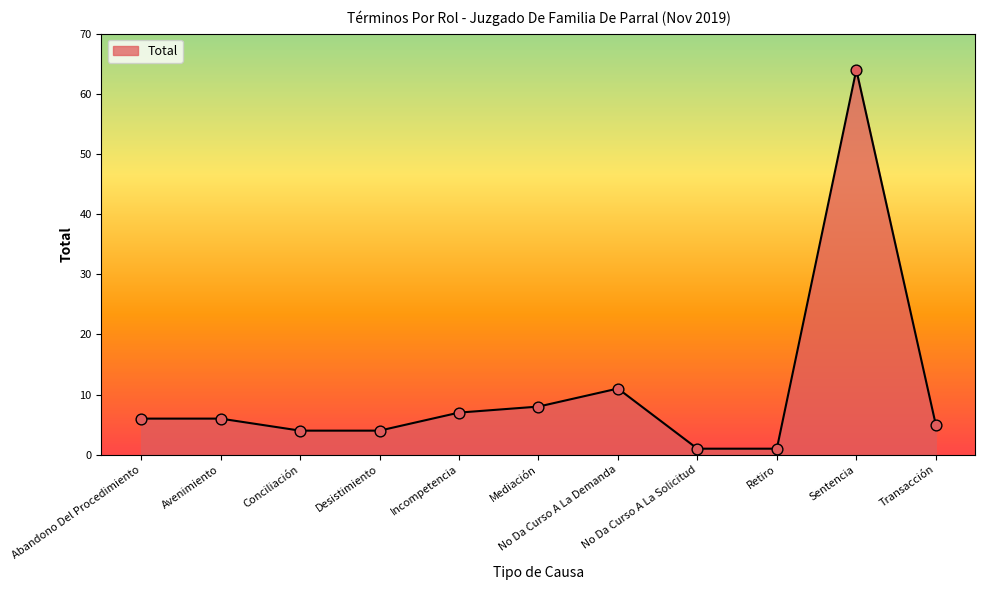

Which has a higher value, Conciliación or Avenimiento?

Avenimiento